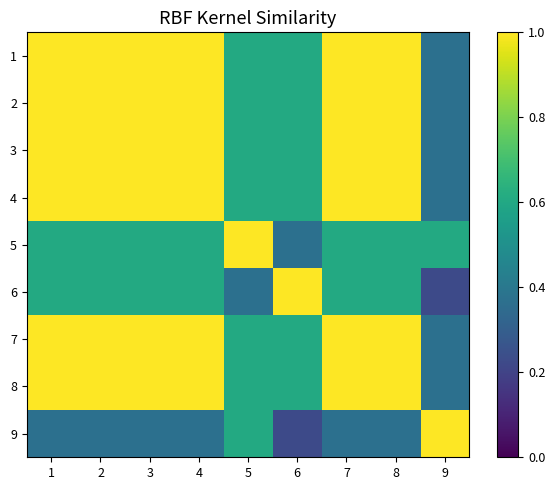

What is the minimum value shown in the chart?

0.2